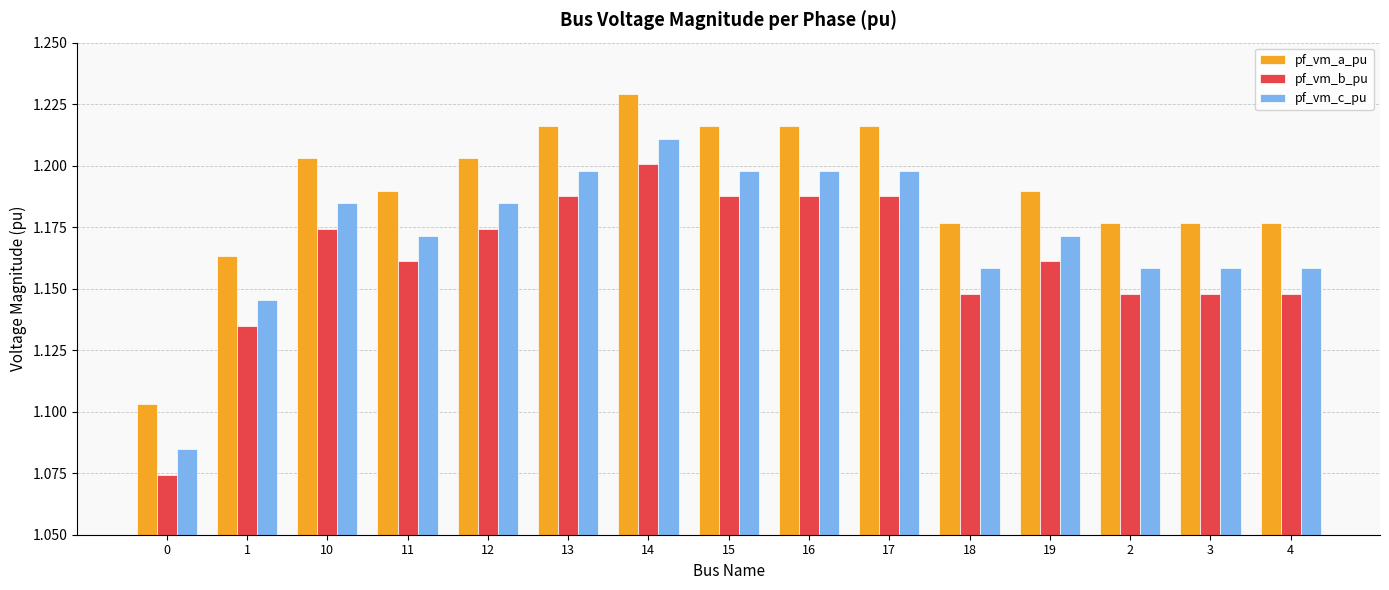

At how many categories does at least one series exceed 1?

15